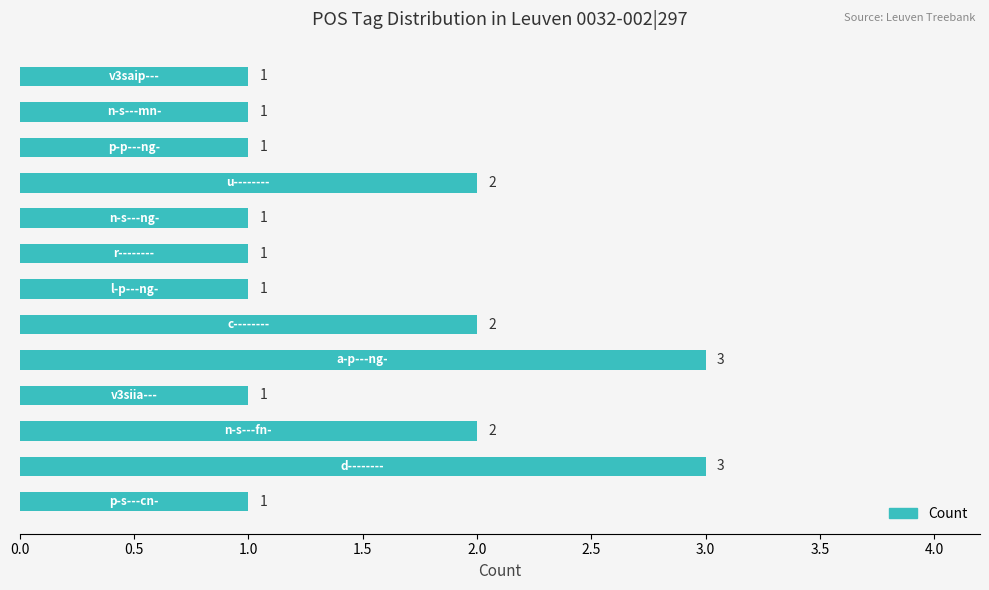

Reading top to bottom, extract all data points from this chart.

1	1	1	2	1	1	1	2	3	1	2	3	1